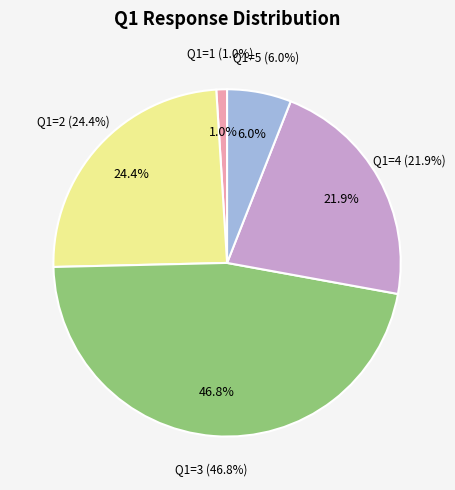

How many segments does this pie chart have?

5